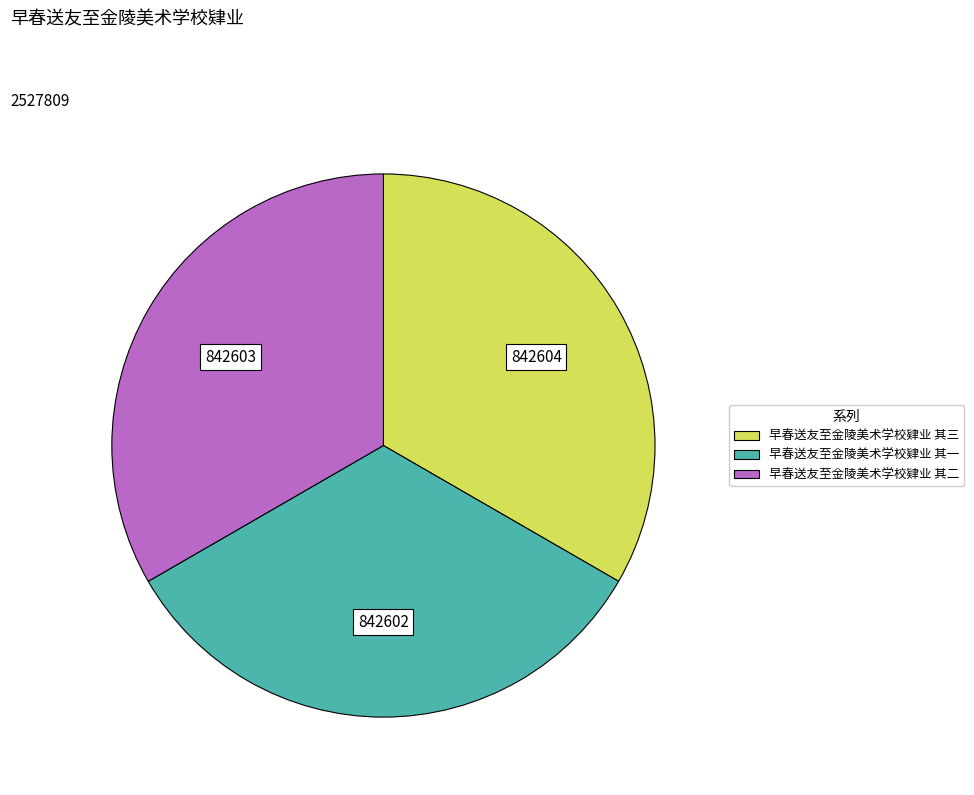

Approximately how many times larger is the value at 早春送友至金陵美术学校肄业 其一 compared to 早春送友至金陵美术学校肄业 其二?

1.0